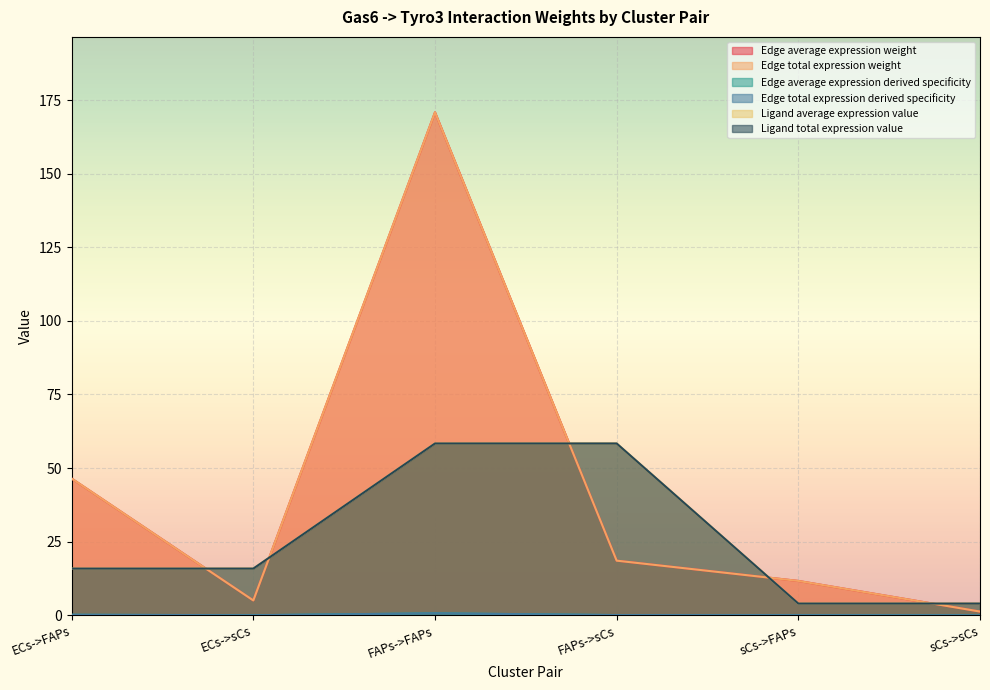

What is the difference between the maximum and second lowest values in the Edge total expression weight series?

165.8